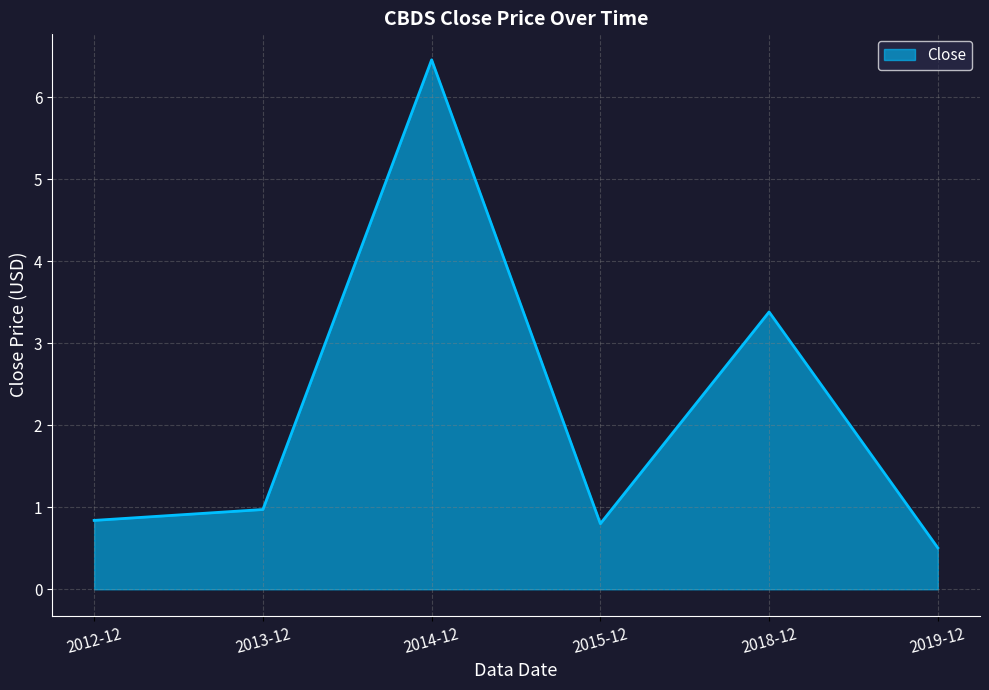

What is the sum of all values?

13.0